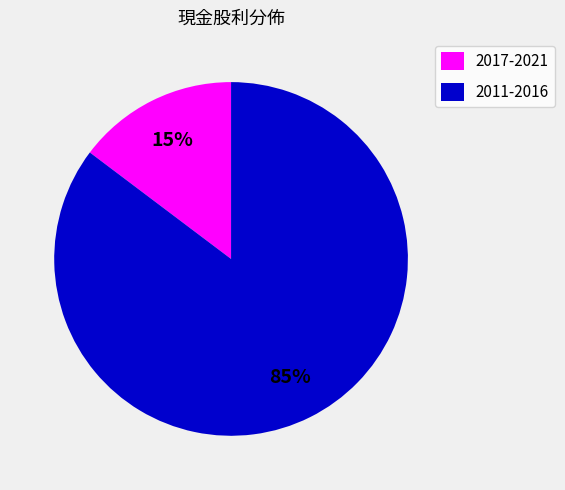

Which category has the biggest portion of the pie?

2011-2016